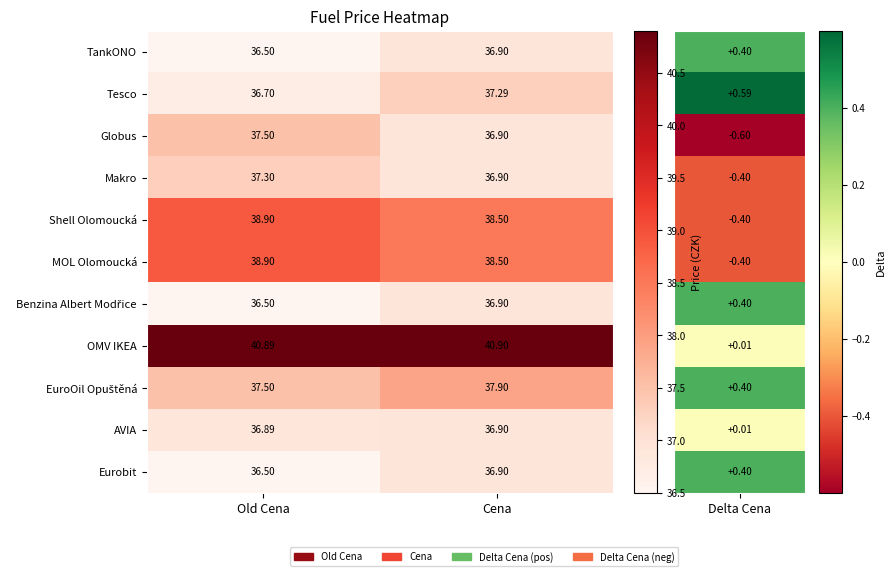

Is the value of MOL Olomoucká at Cena greater than the value of OMV IKEA at Cena?

No